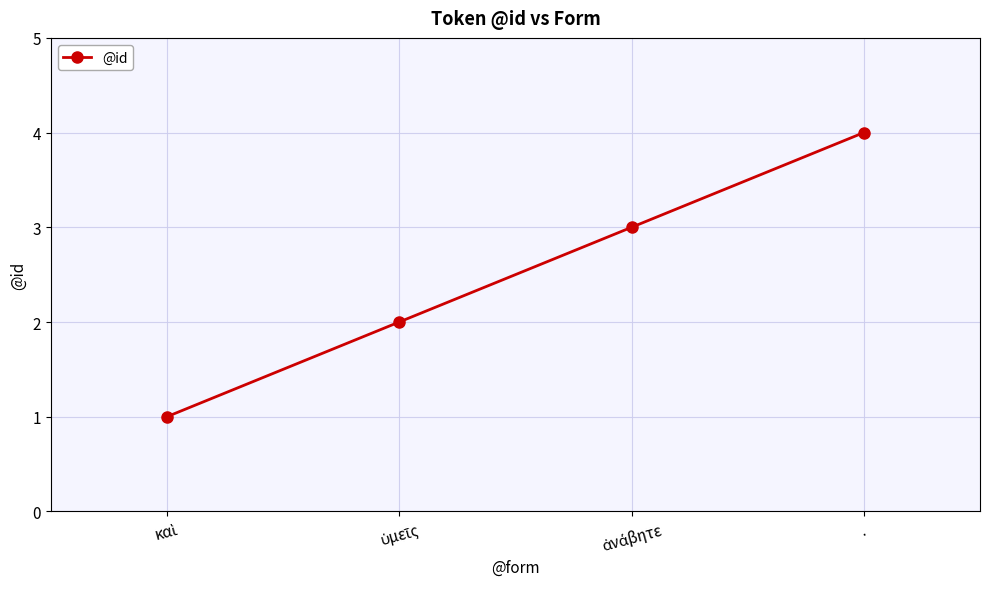

What position from the right is .?

1